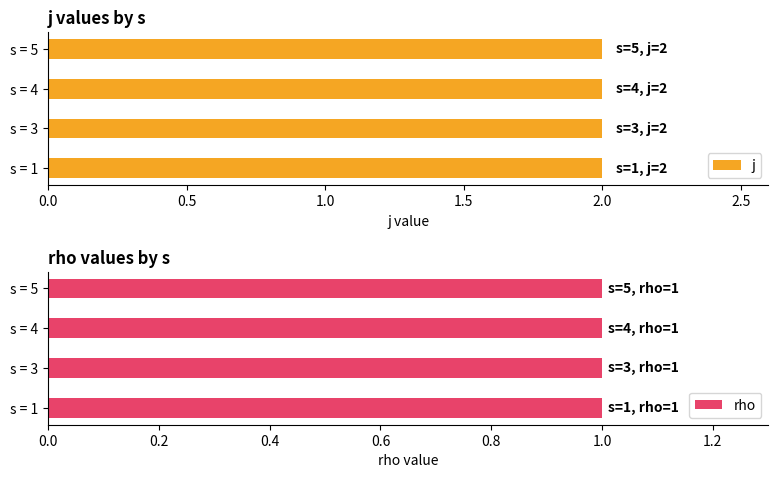

Which has a higher value, 5 or 5?

5